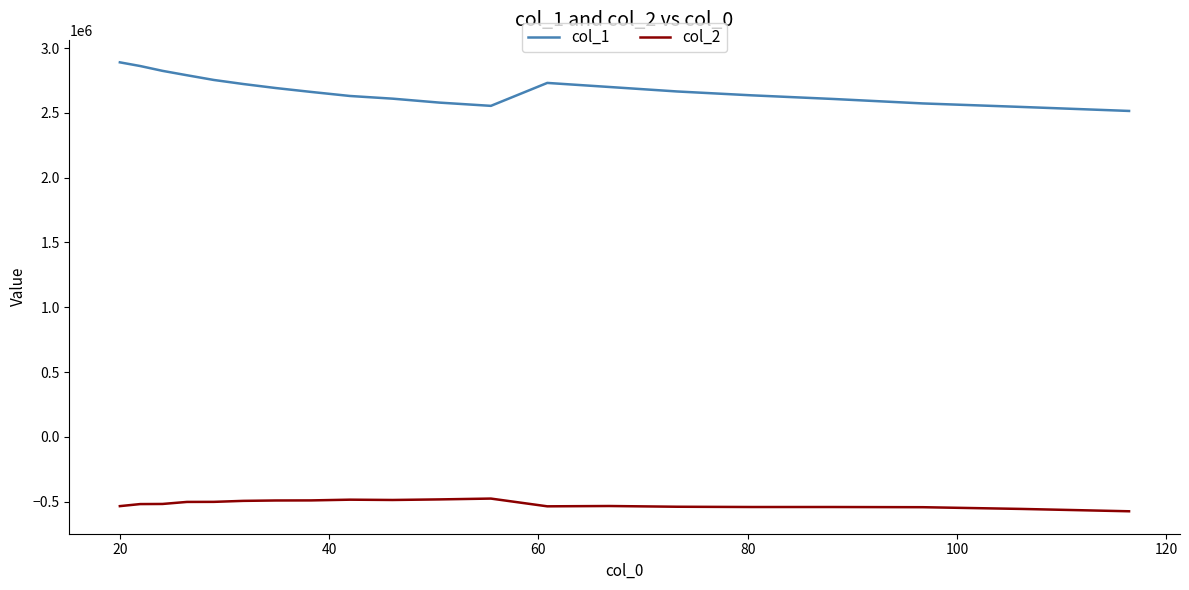

What is the smallest value displayed?

-573421.8